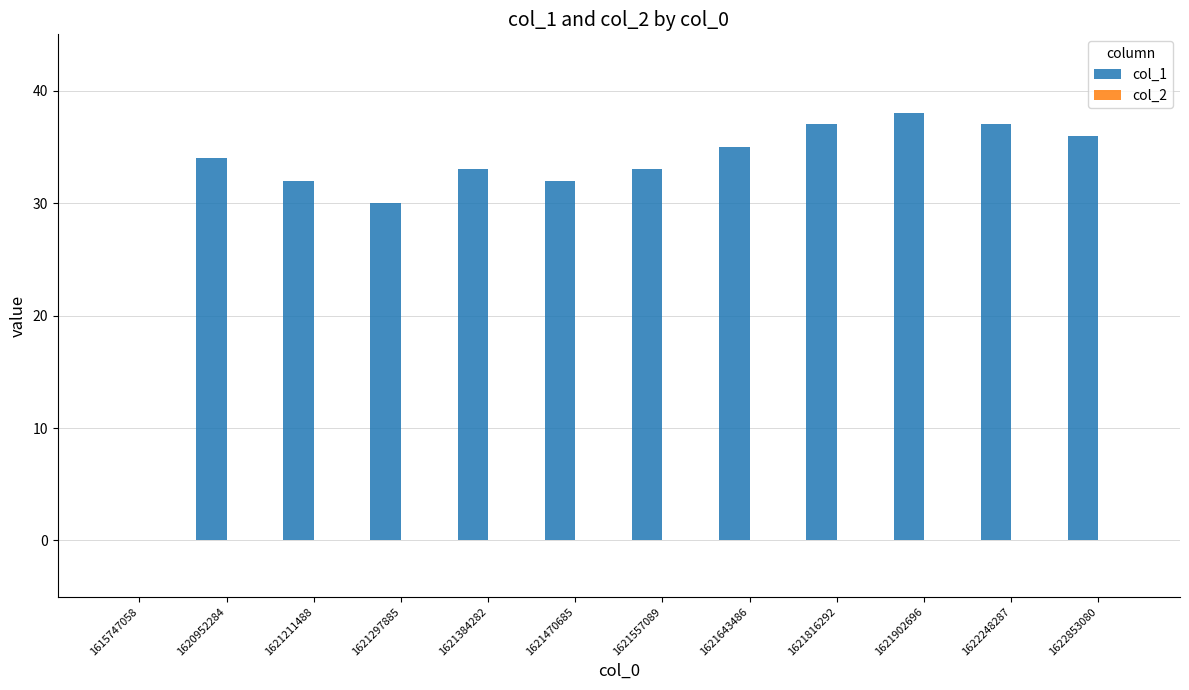

What is the maximum value shown in the chart?

38